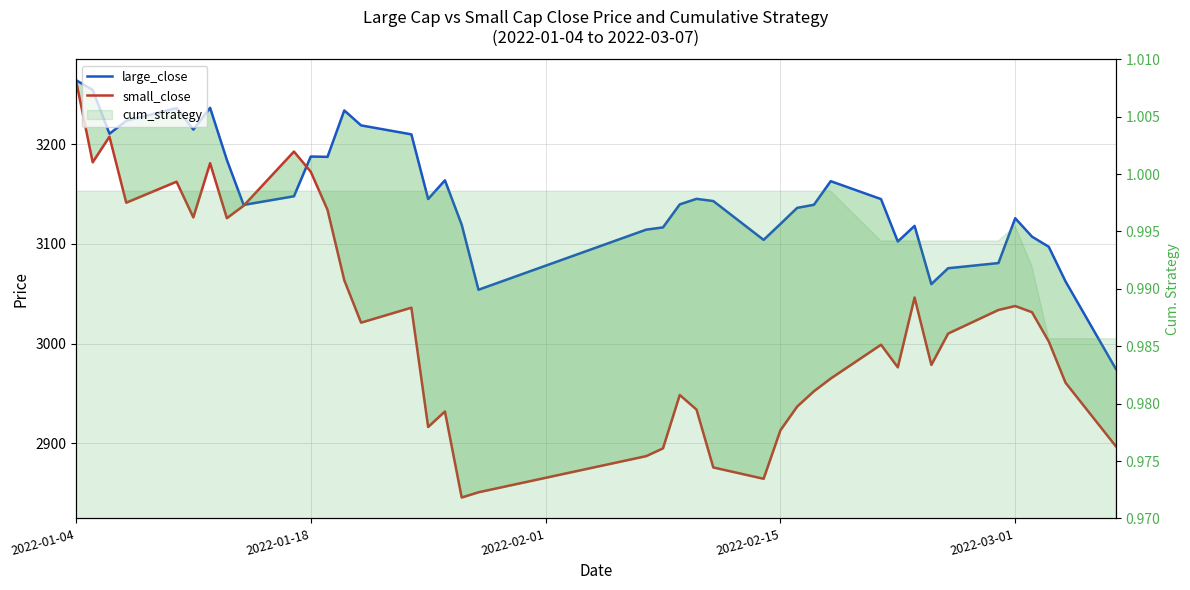

How many data points in small_close are above 3010?

20